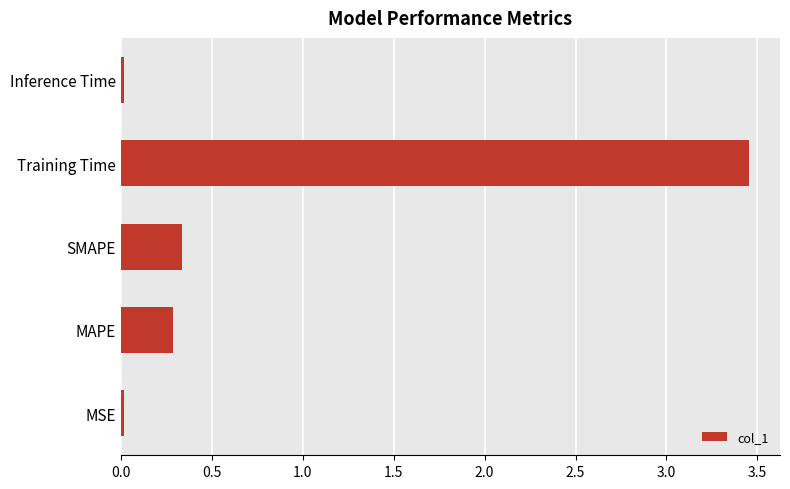

Which label corresponds to the largest value in the chart?

Training Time